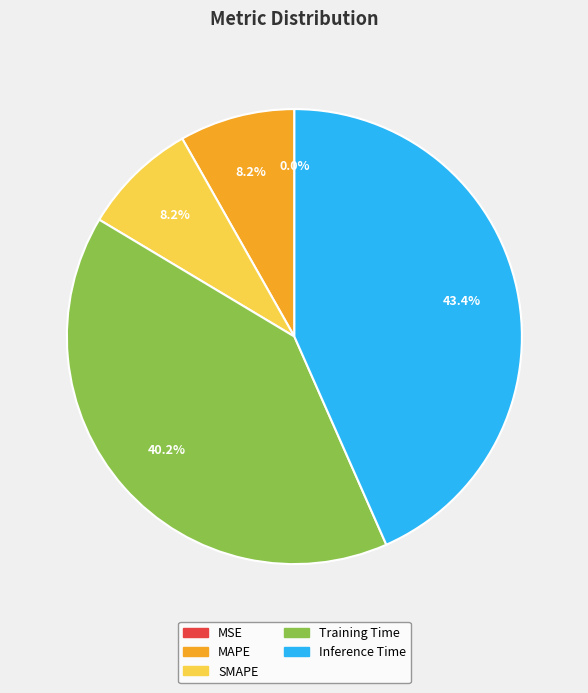

Combined, do MAPE and SMAPE account for over 50%?

No